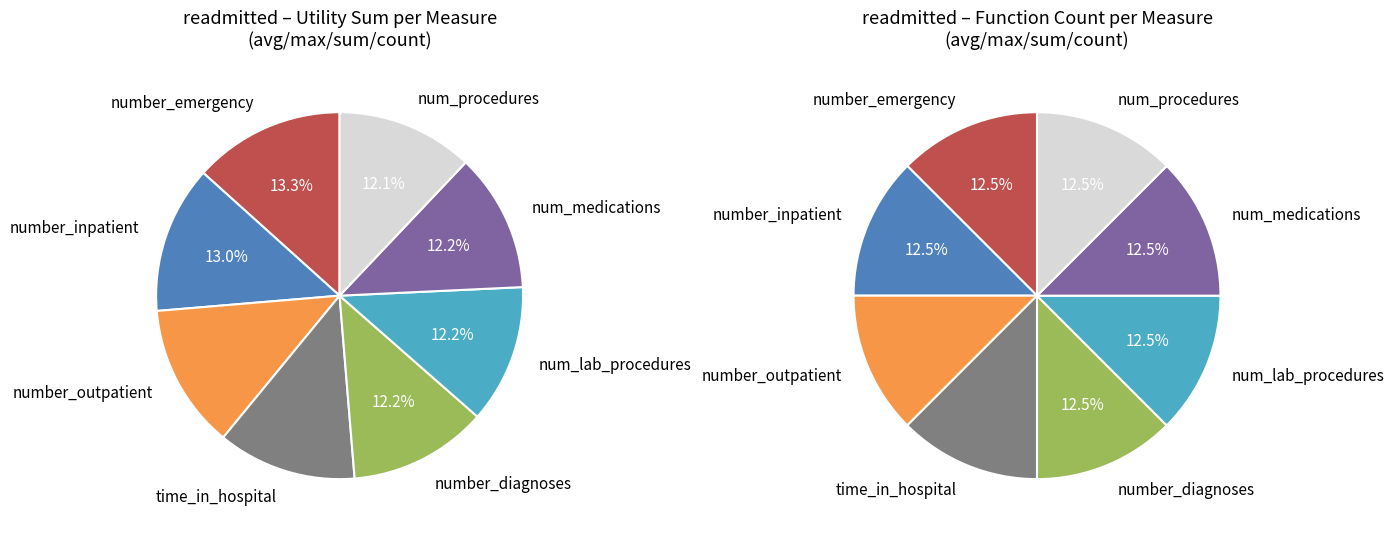

How many slices are in this pie chart?

8